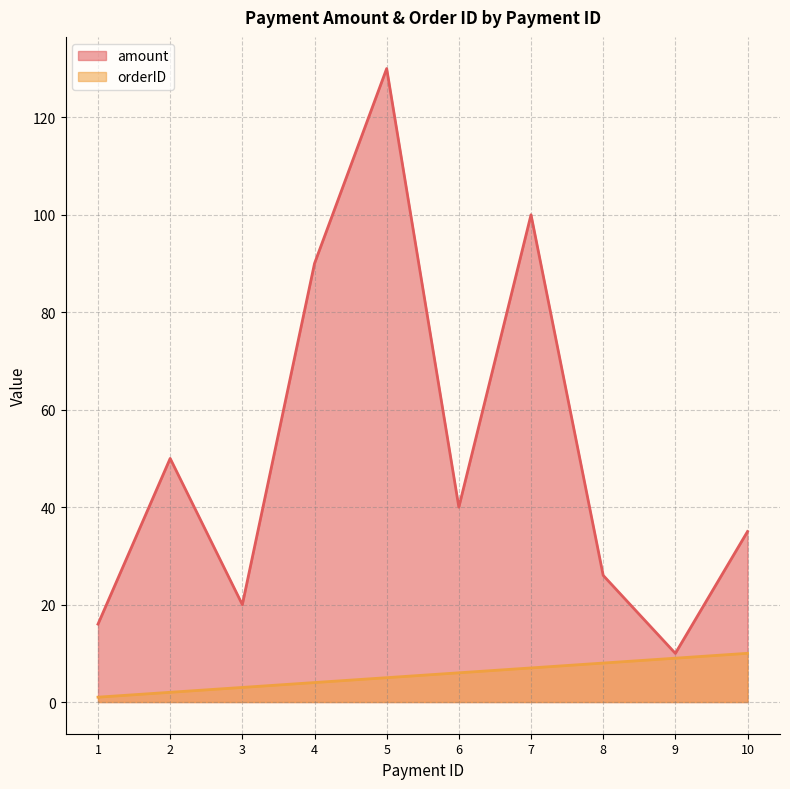

True or false: amount and orderID cross at least once.

False